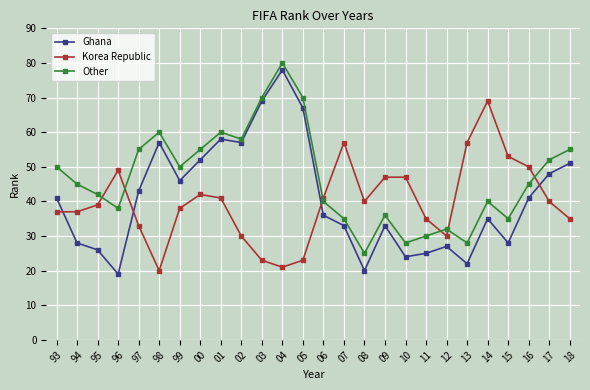

Which series has the largest total across all categories?

Other